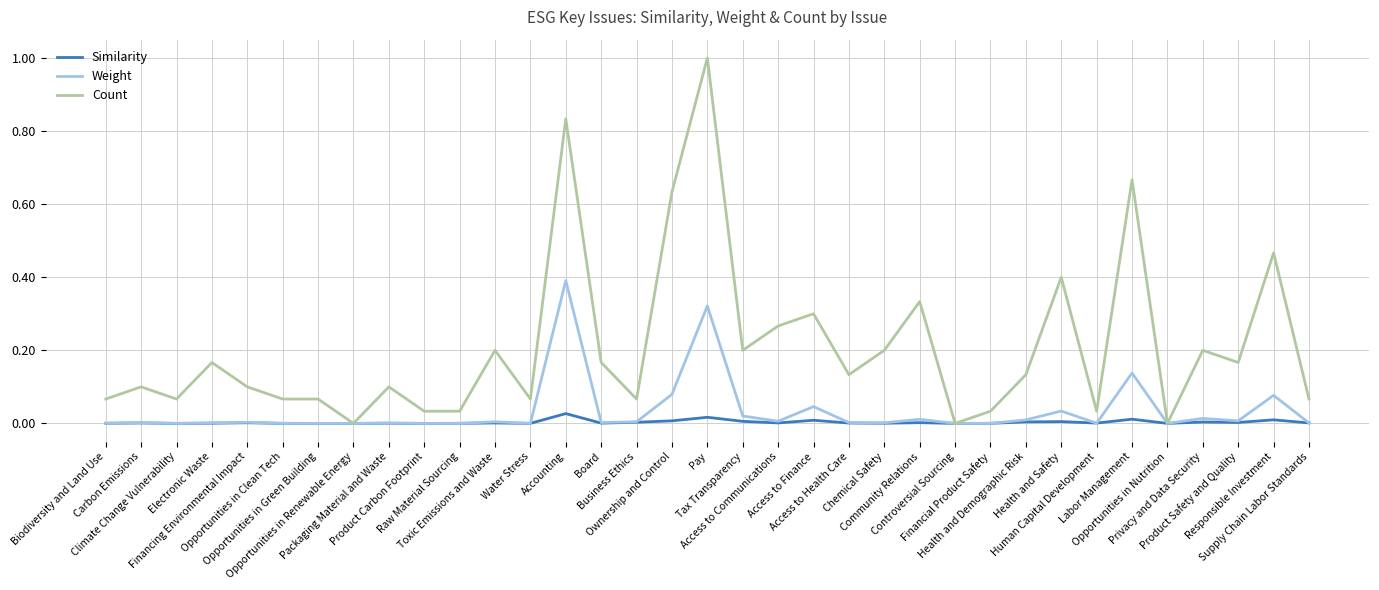

What is the greatest value displayed?

1.0